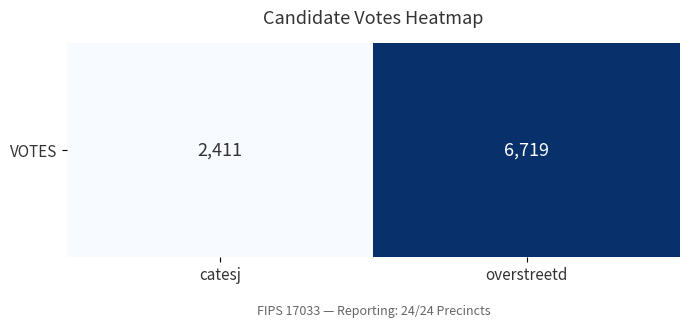

What is the approximate value at overstreetd?

6719